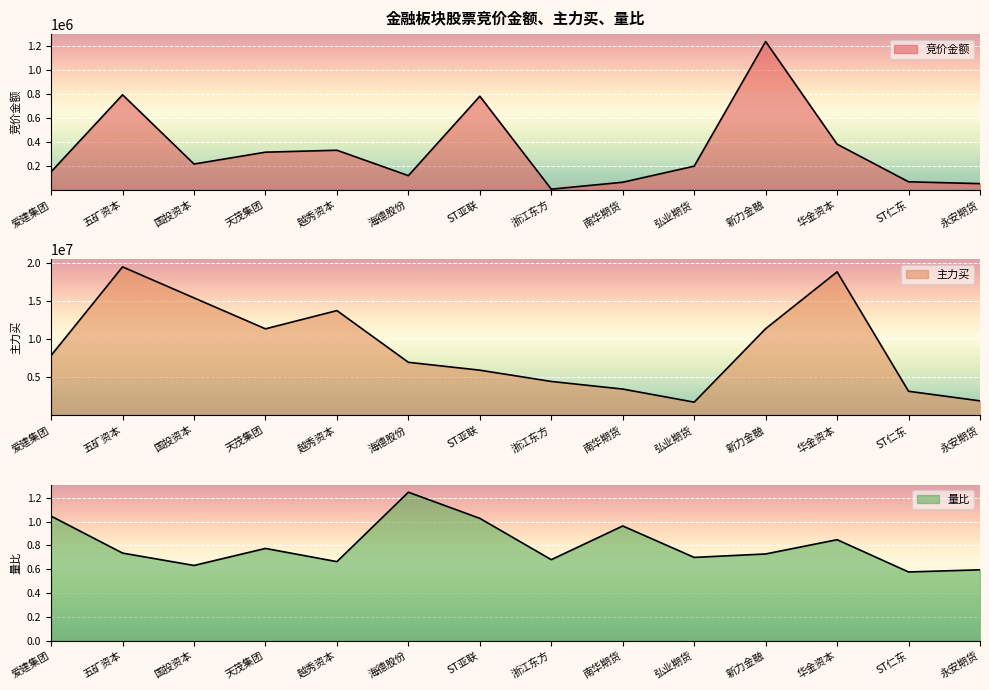

Is it true that 竞价金额 equals 67925.5 at 国投资本?

False